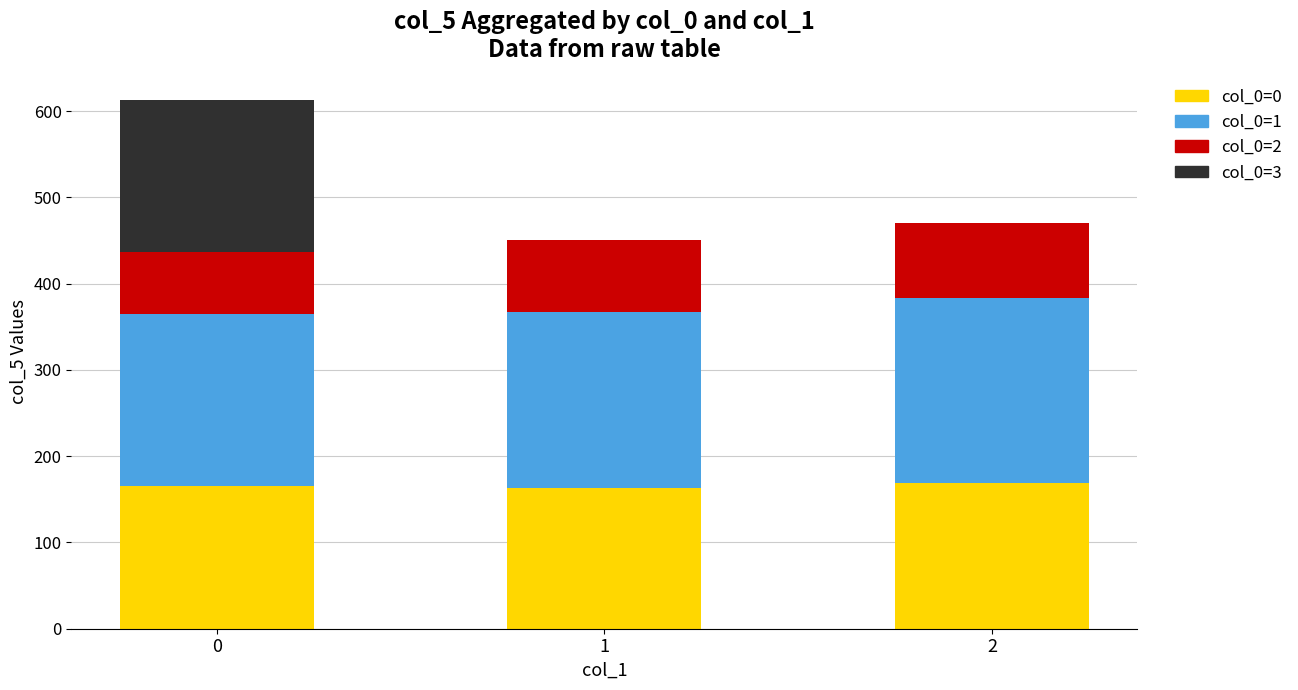

What is the sum of all col_0=0 values?

498.0